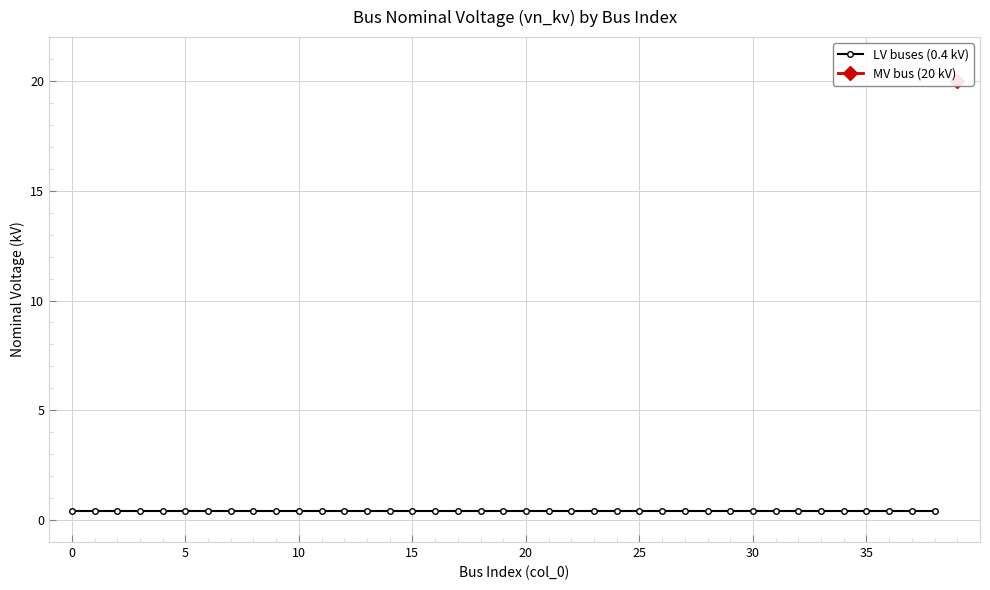

Which category has the highest value across all series?

39